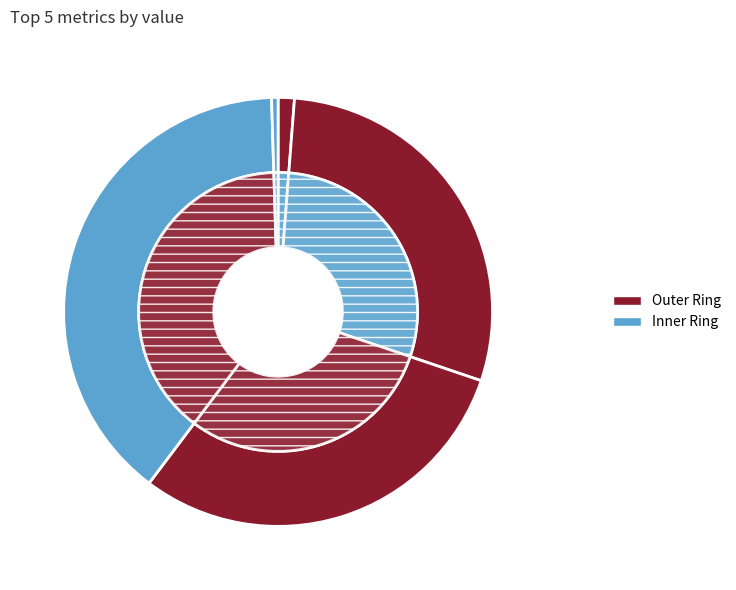

Count the number of slices in the pie.

5